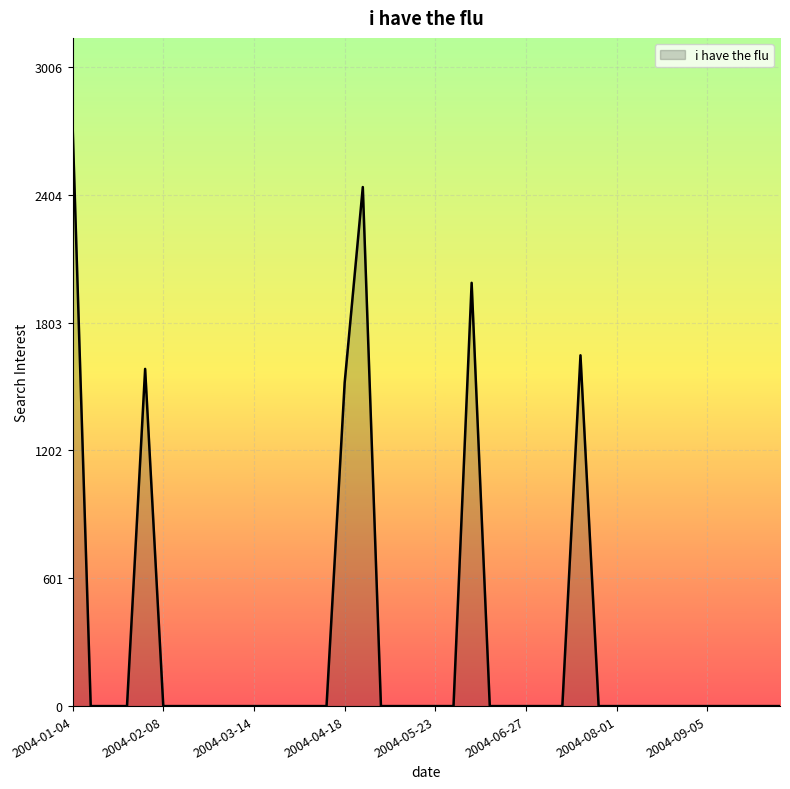

What is the label of the 35th point from the right?

2004-02-08